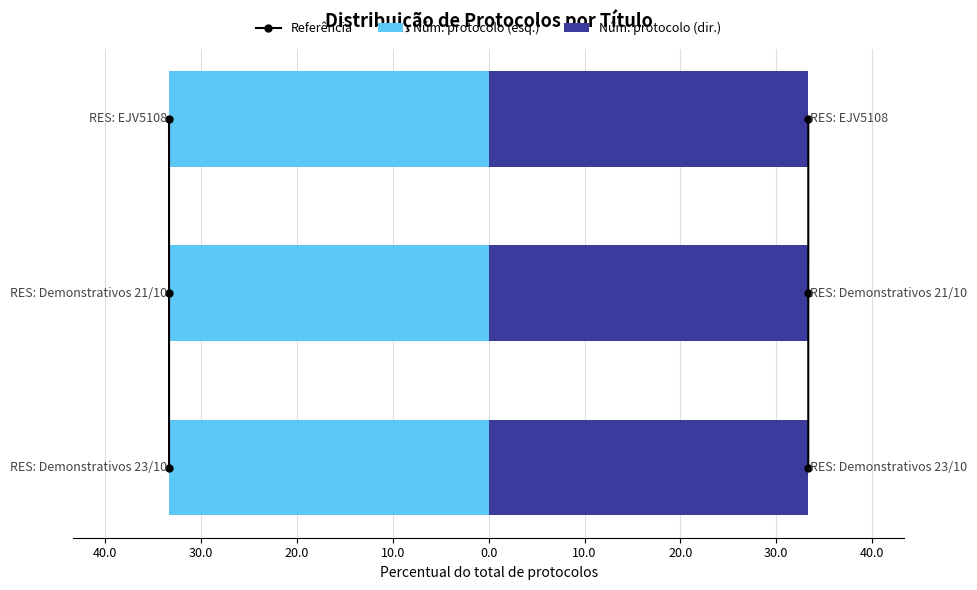

What is the highest value of the Núm. protocolo (dir.) series?

33.3